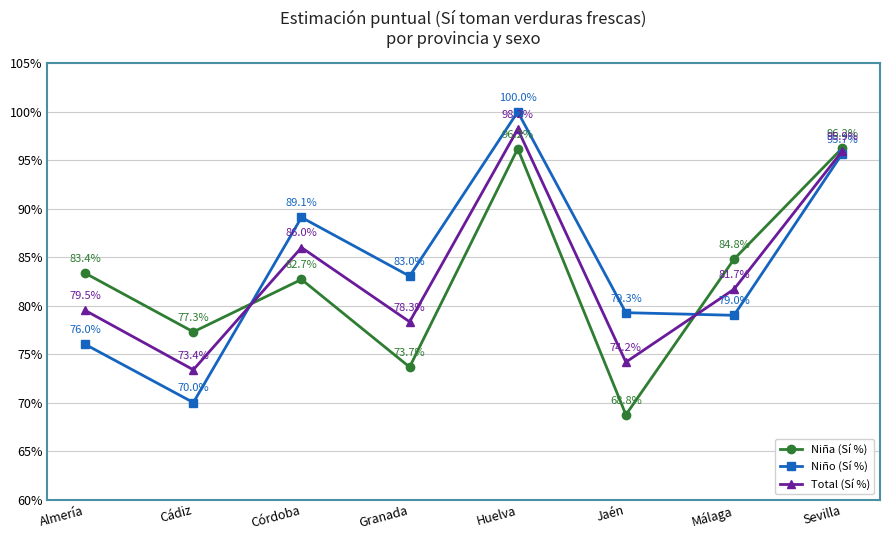

What is the total value across all series at Granada?

235.1